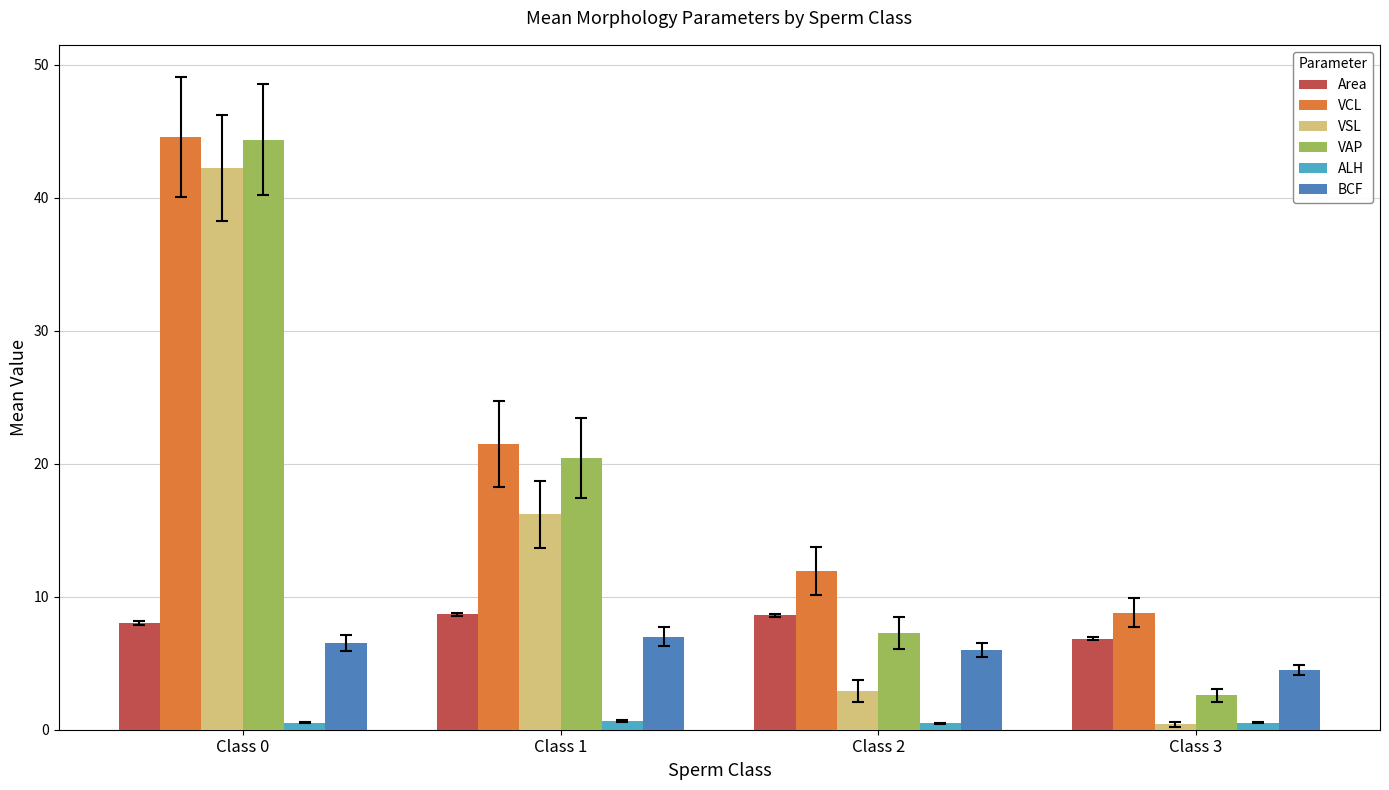

At which label is VAP closest to 23?

Class 1